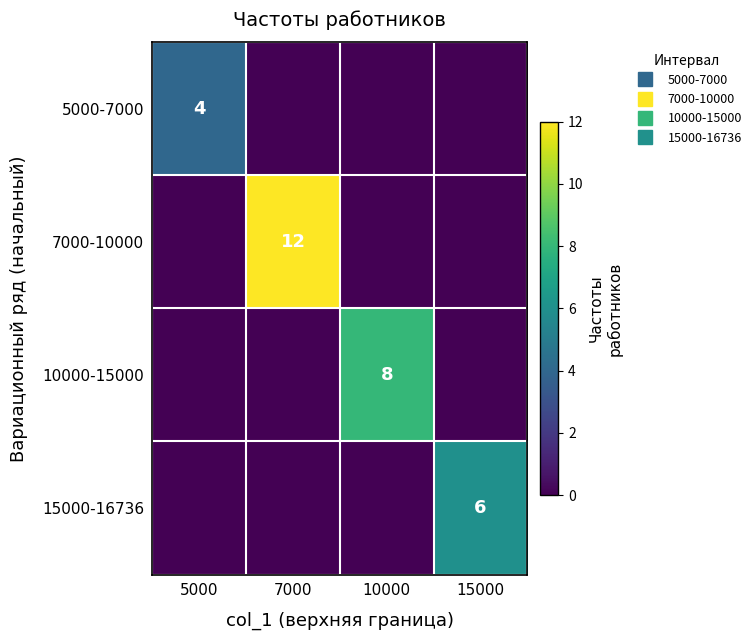

Which series has the widest spread of values?

7000-10000